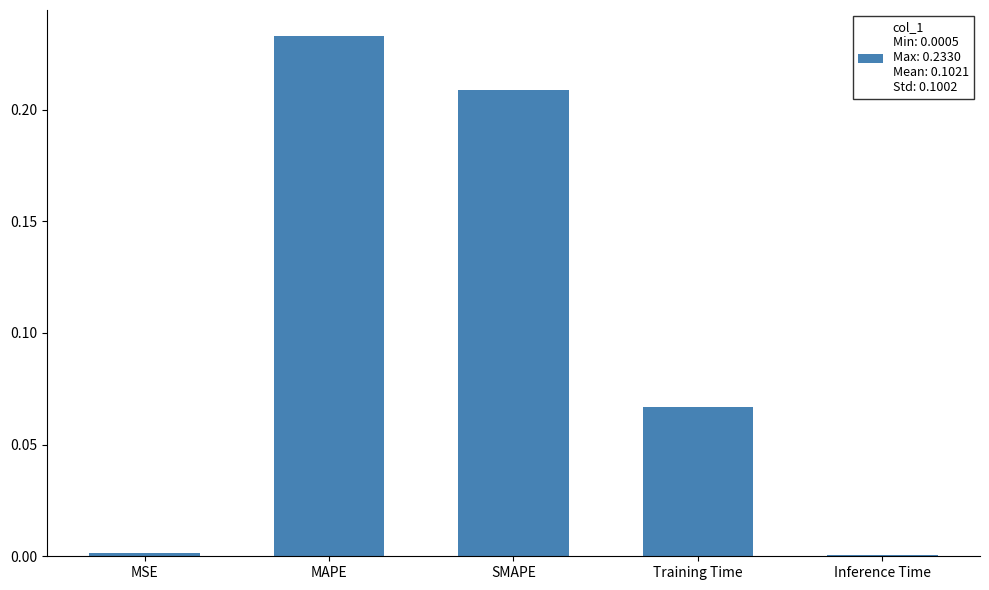

Does the chart contain stacked bars?

No